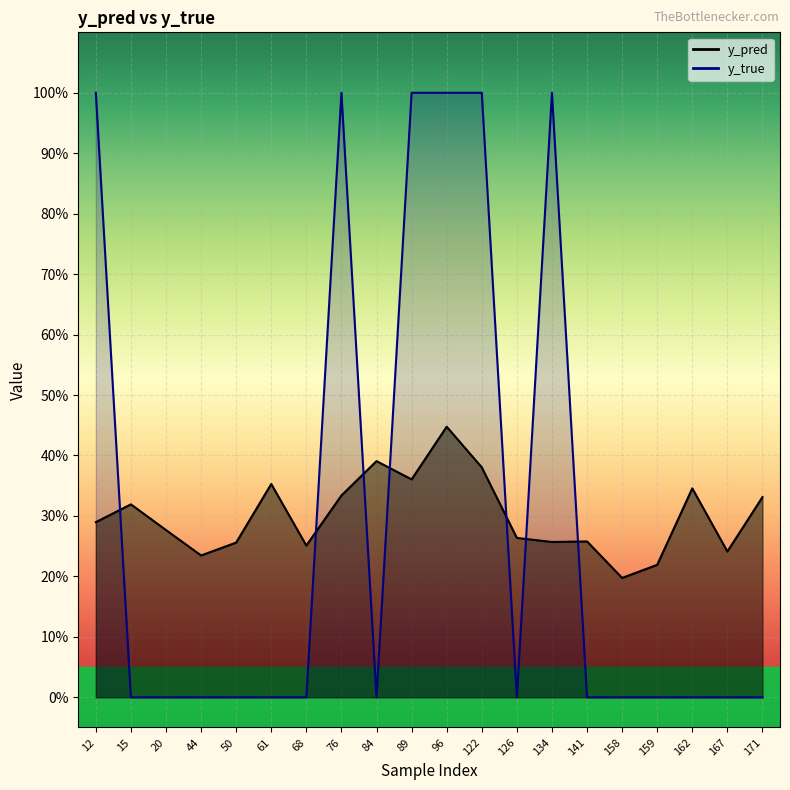

Which series ends up on top after the final intersection of y_true and y_pred?

y_pred